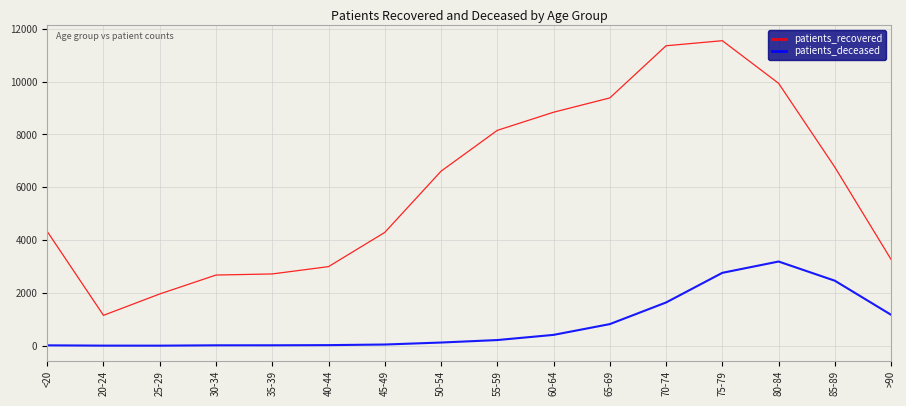

List the series in order of their overall mean, highest first.

patients_recovered, patients_deceased